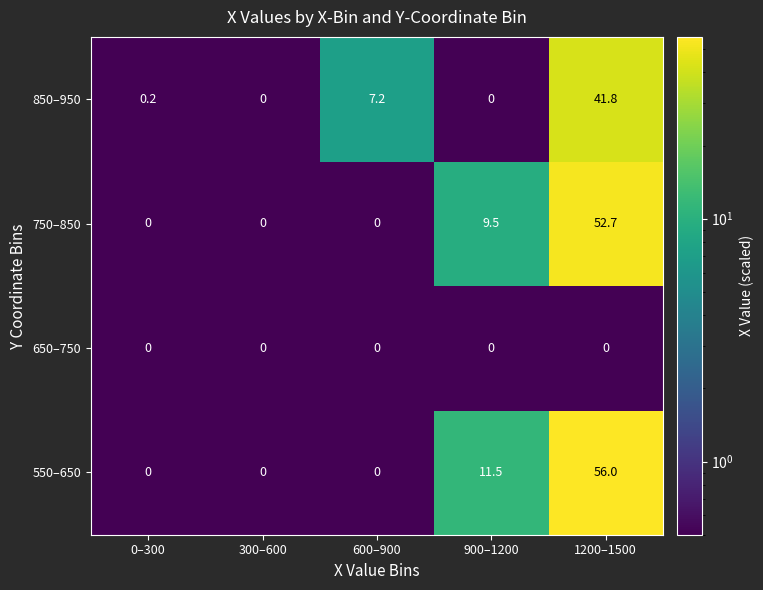

The 550–650 series shows 0.0 at 600–900. True or false?

True